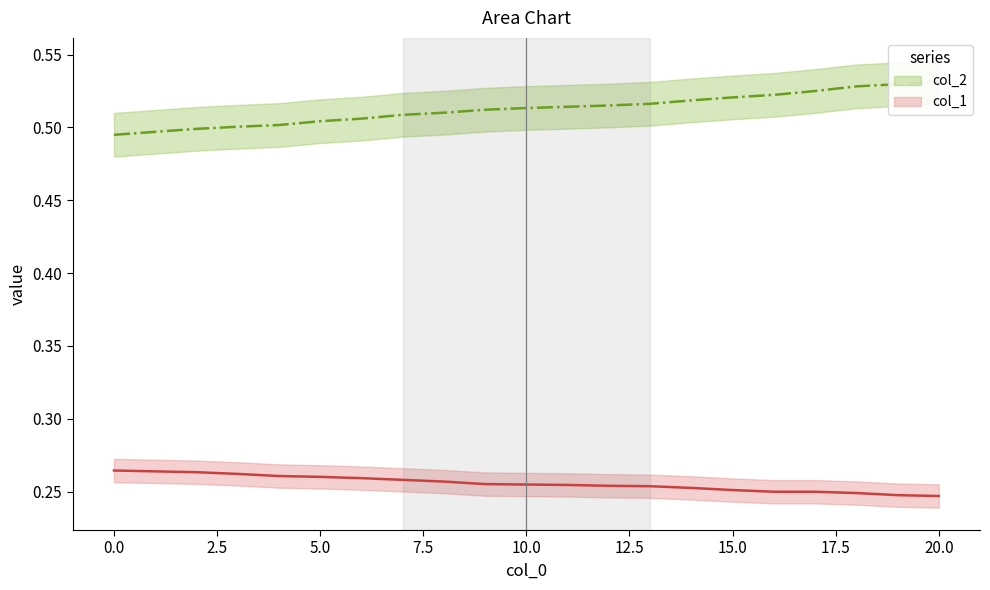

The col_1 series shows 0.1 at 12. True or false?

False